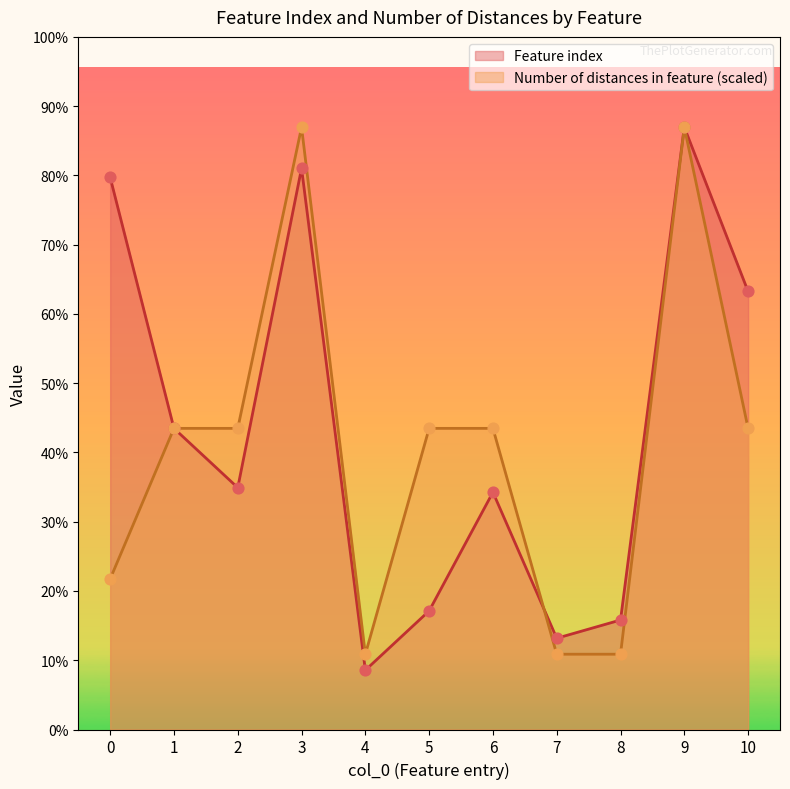

Is the value of Feature index at 2 greater than the value of Number of distances in feature at 5?

No